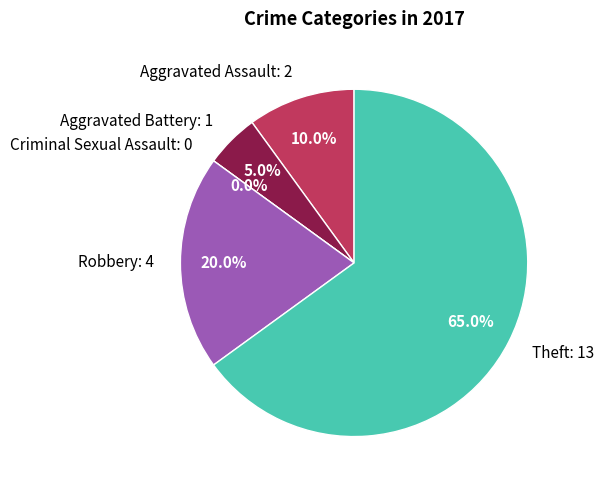

Combined, do Aggravated Battery and Aggravated Assault account for over 50%?

No